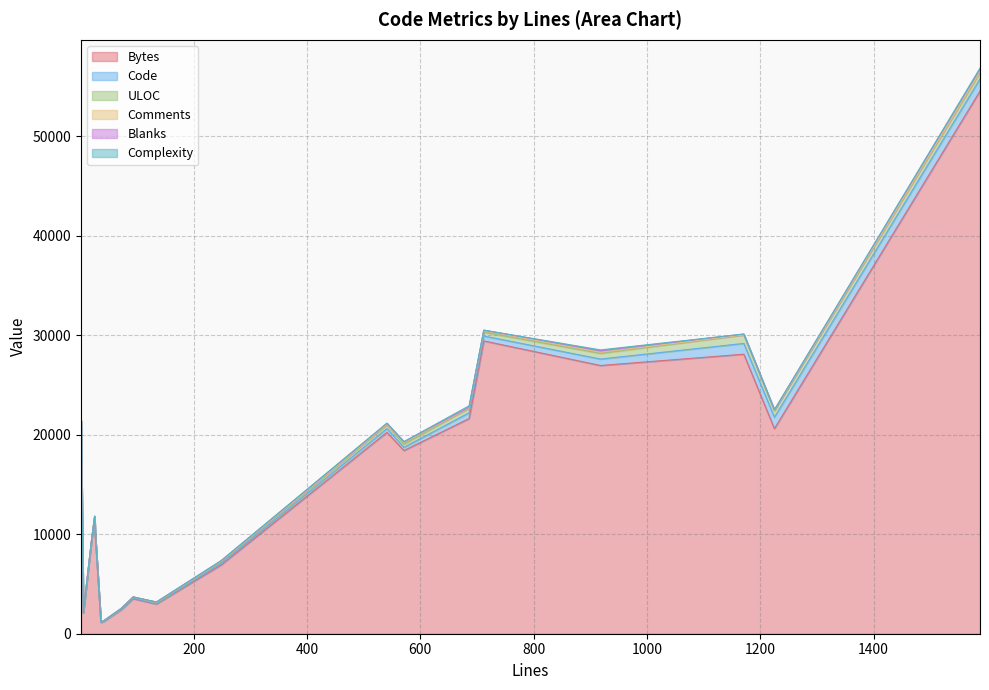

Is the value of Comments at 15 greater than the value of Bytes at 25?

No